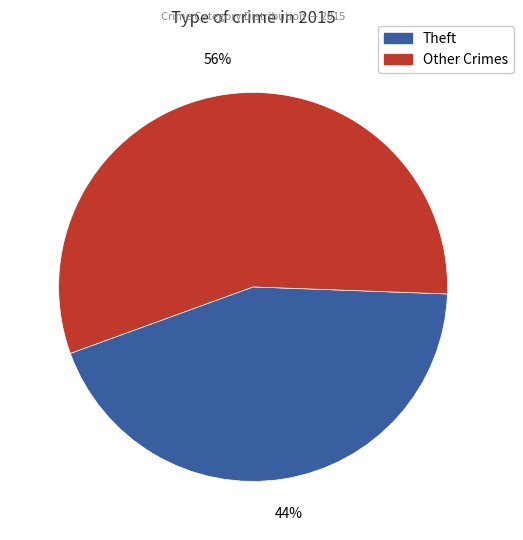

How many slices are in this pie chart?

2